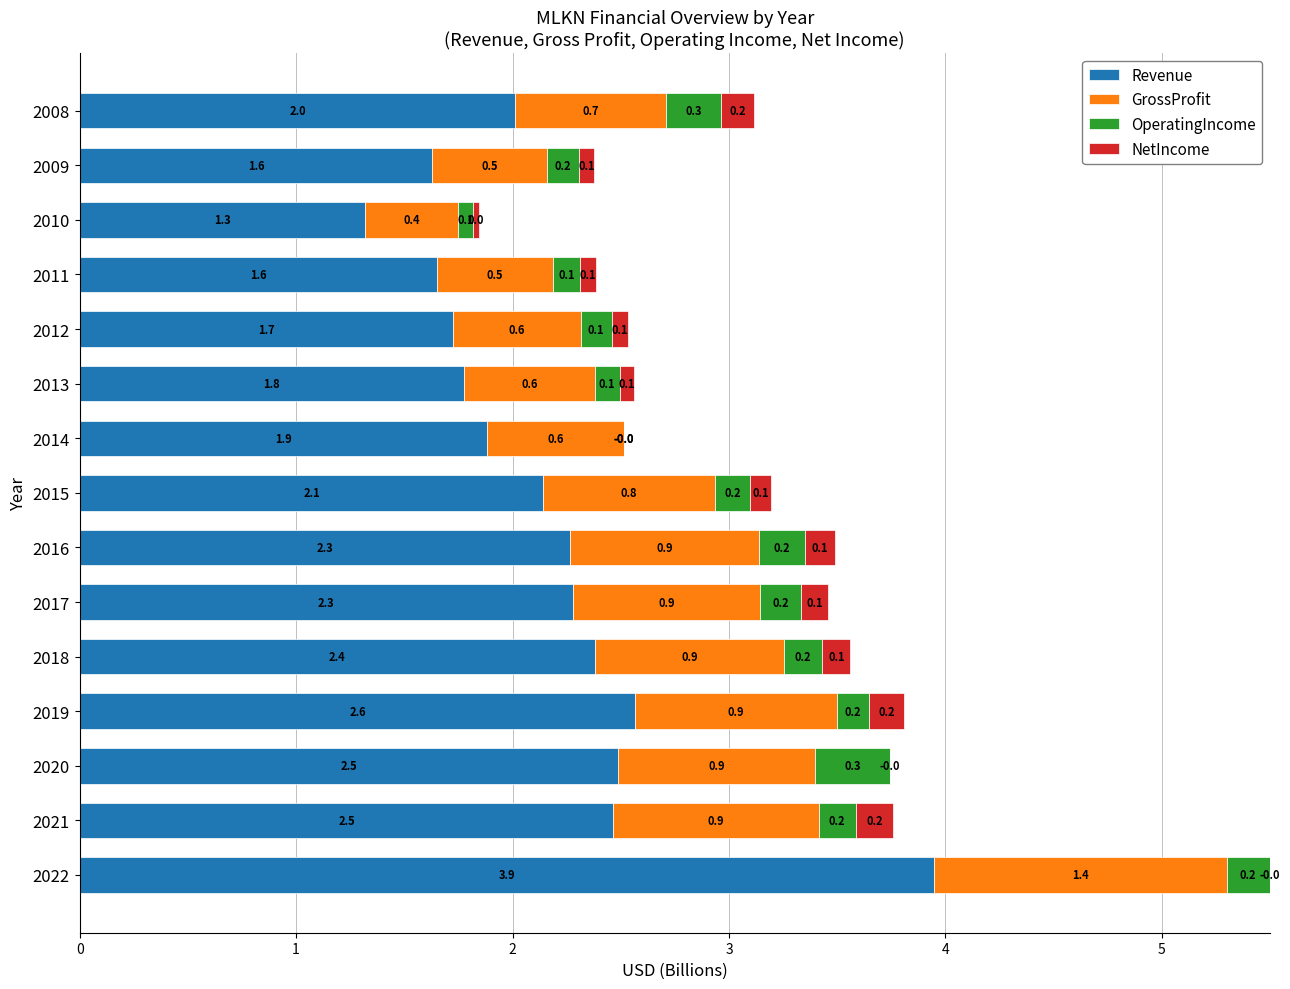

At which category is the sum across all series the highest?

2022